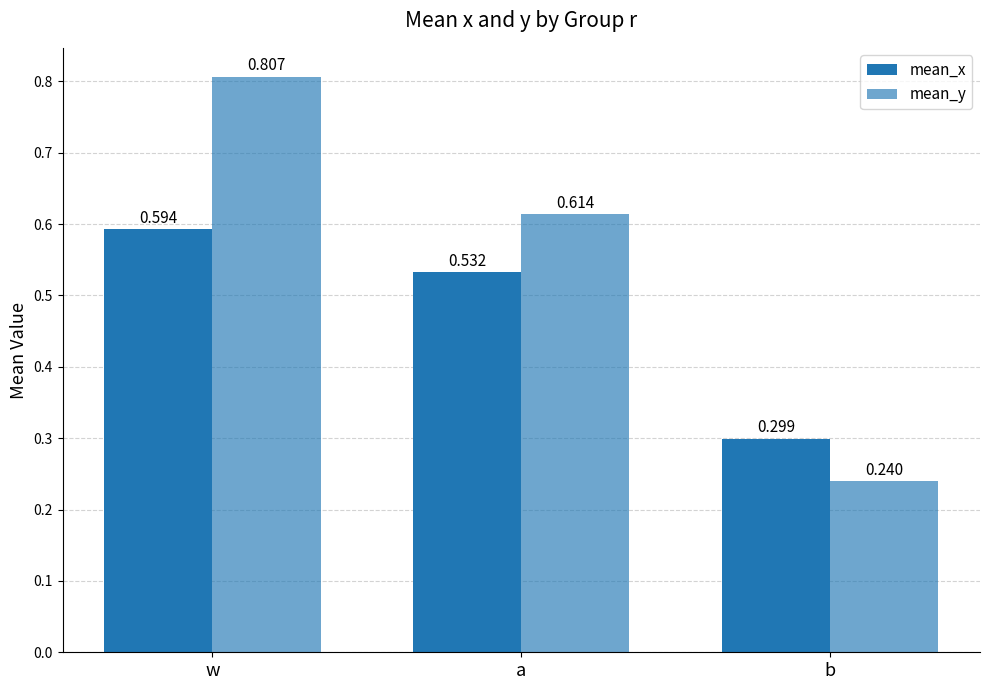

How many categories are shown in the chart?

3